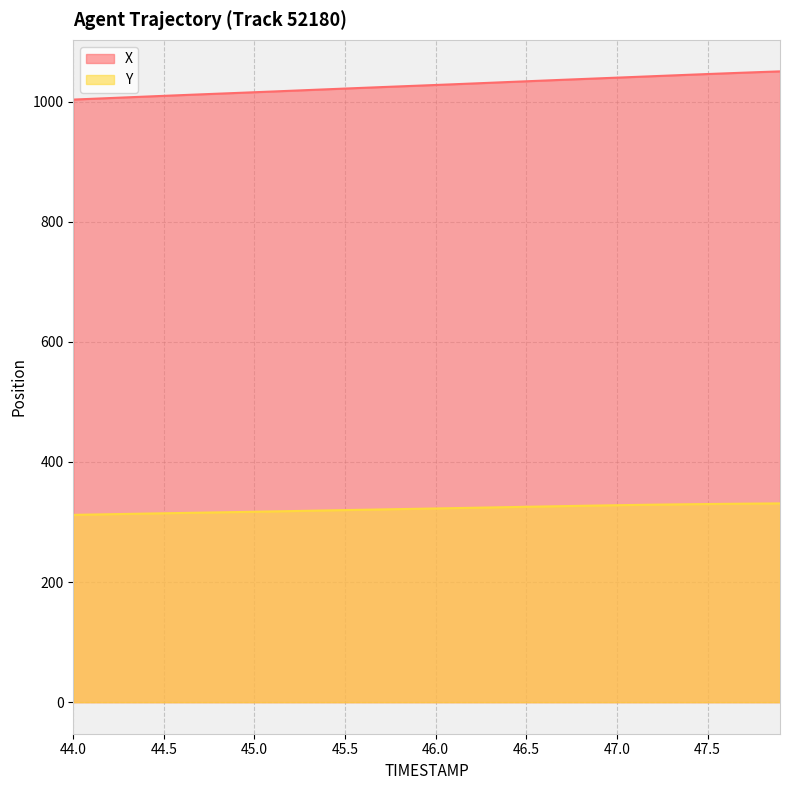

What is the difference between the highest and lowest values at 47.5?

715.9